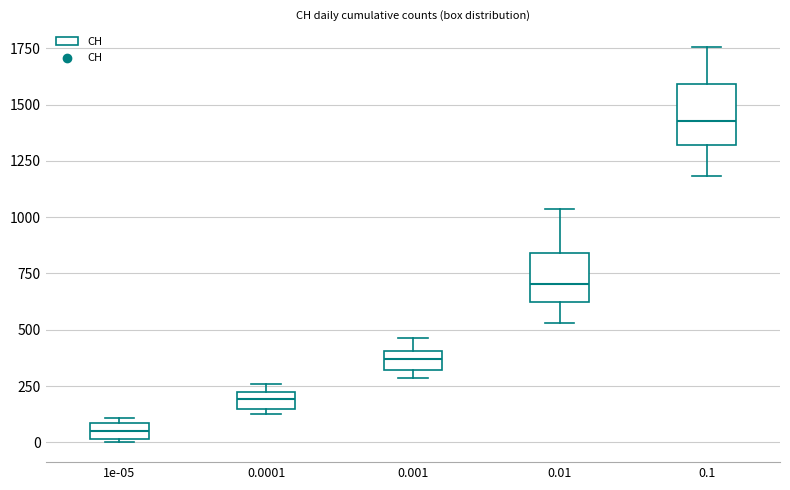

Which box's median line is the highest?

0.1